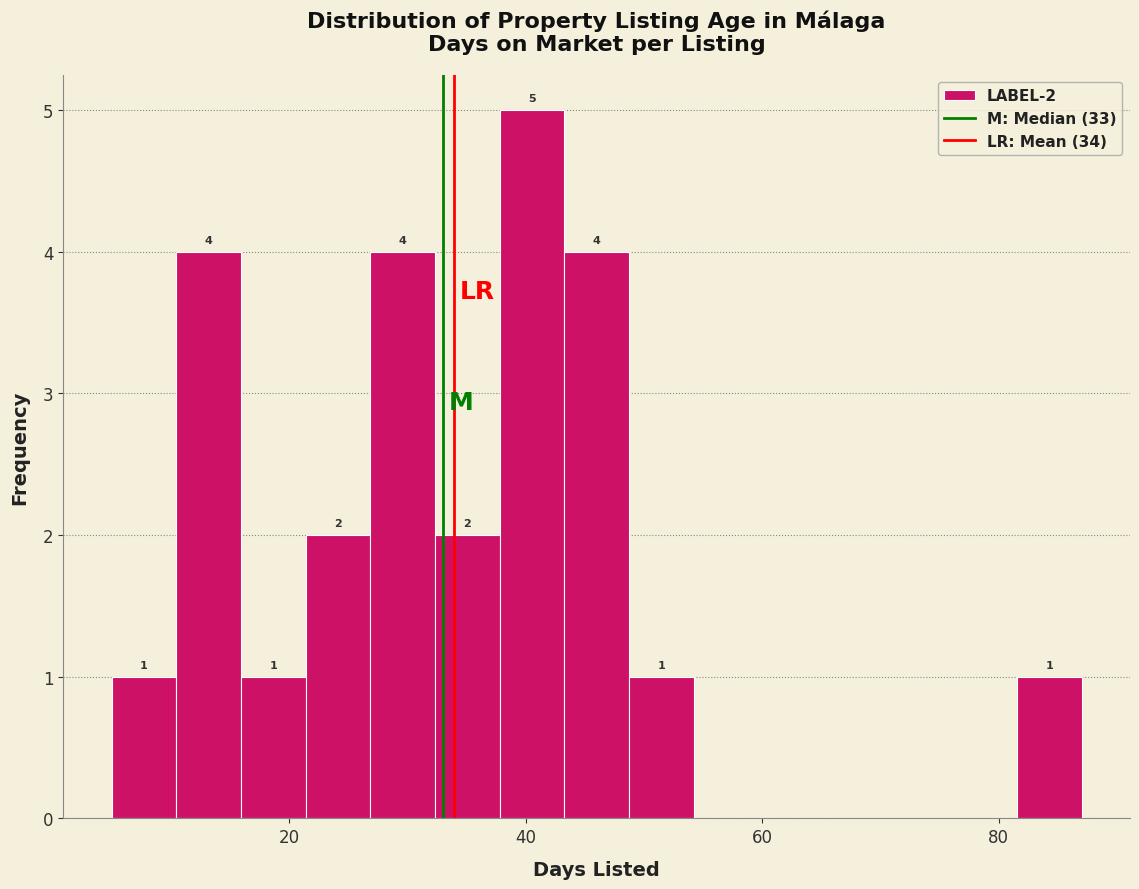

Around what value on the x-axis is the tallest bar? Give the approximate position of its centre, as read against the axis.

40